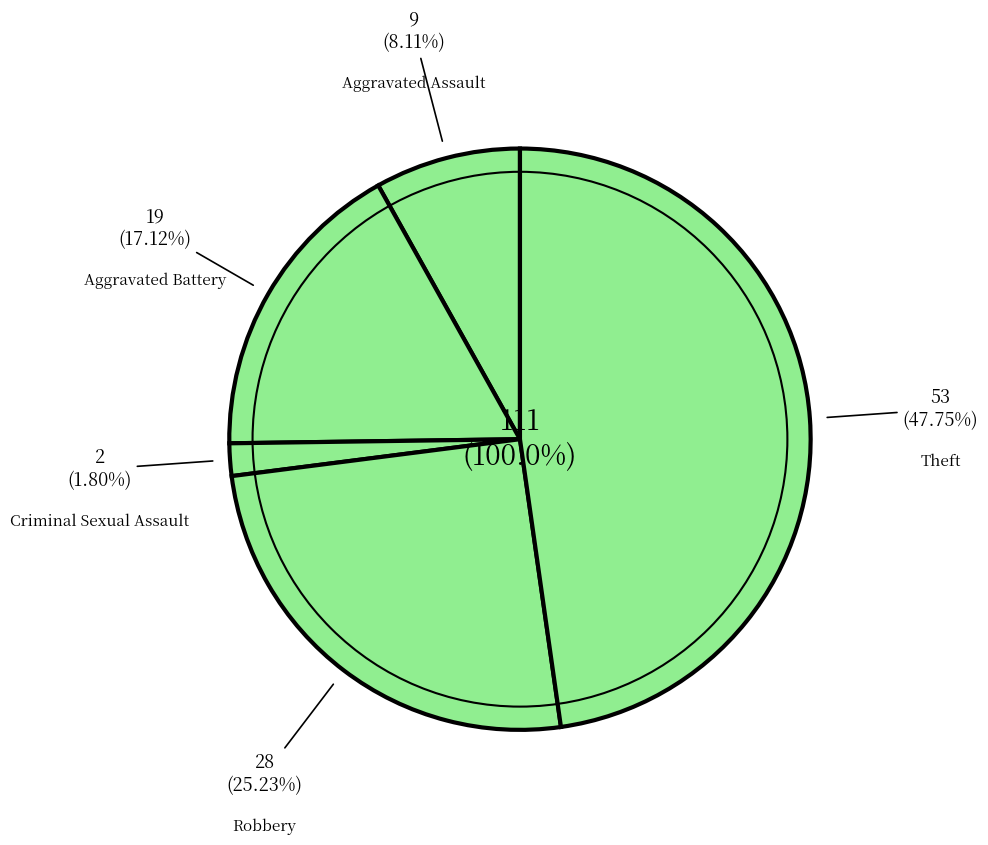

True or false: Criminal Sexual Assault accounts for 2% of the total.

True